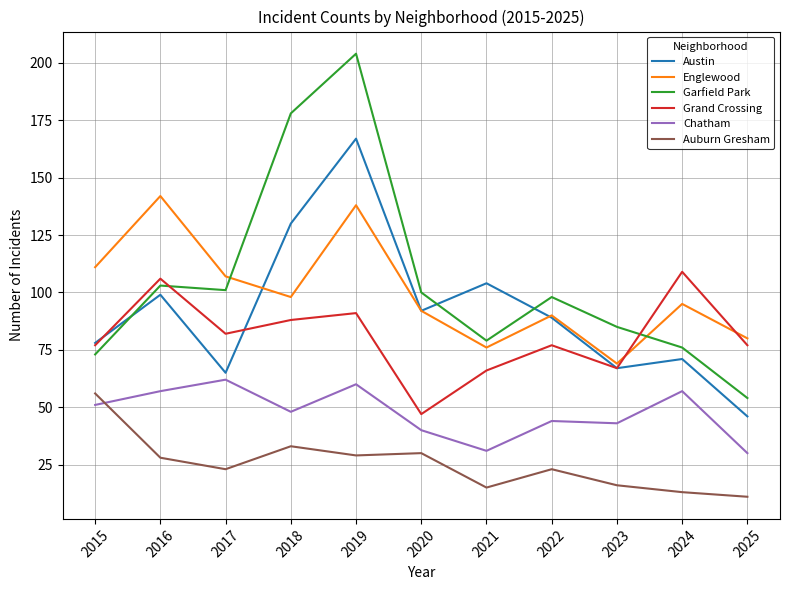

What is the difference between the second highest and minimum values in the Grand Crossing series?

59